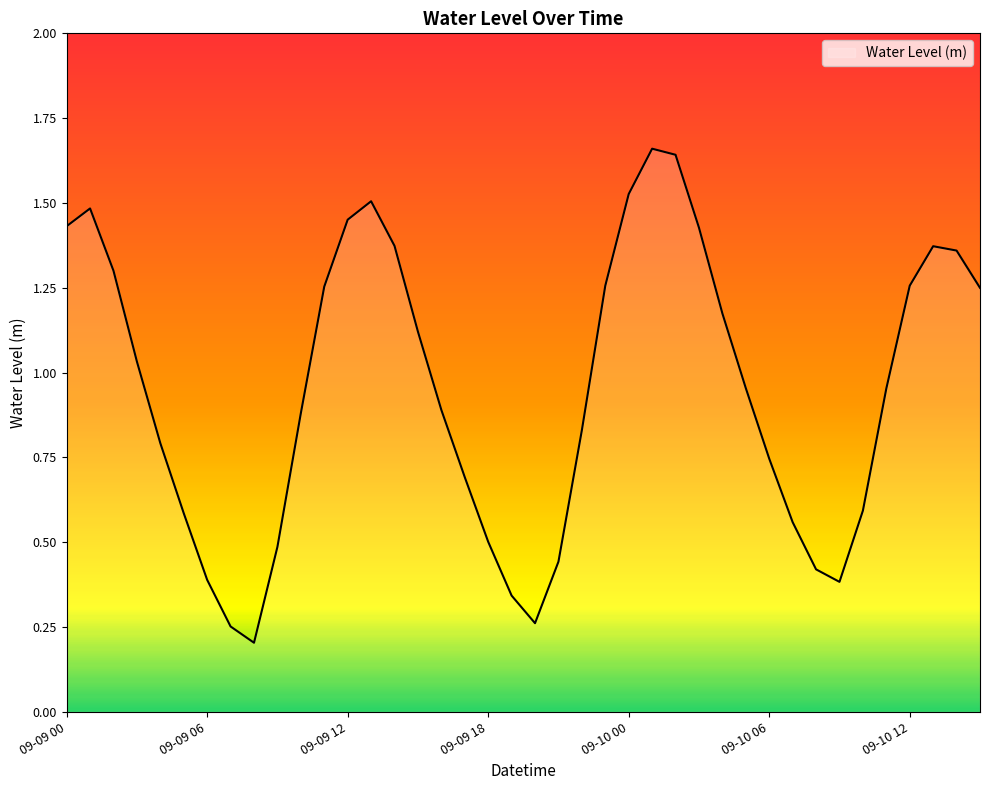

Rank the categories by value from highest to lowest.

09-10 01, 09-10 02, 09-10 00, 09-09 13, 09-09 01, 09-09 12, 09-09 00, 09-10 03, 09-09 14, 09-10 13, 09-10 14, 09-09 02, 09-10 12, 09-09 23, 09-09 11, 09-10 15, 09-10 04, 09-09 15, 09-09 03, 09-10 05, 09-10 11, 09-09 16, 09-09 10, 09-09 22, 09-09 04, 09-10 06, 09-09 17, 09-10 10, 09-09 05, 09-10 07, 09-09 18, 09-09 09, 09-09 21, 09-10 08, 09-09 06, 09-10 09, 09-09 19, 09-09 20, 09-09 07, 09-09 08